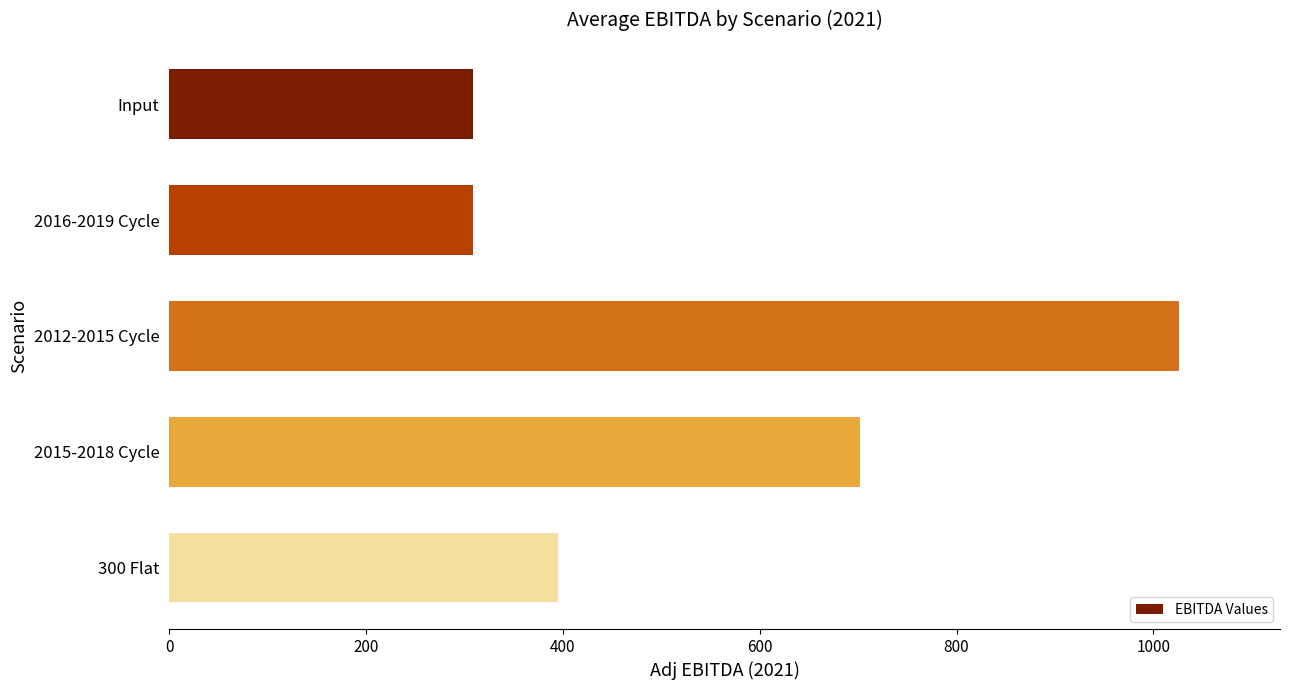

Where is the data nearest to the value 667?

2015-2018 Cycle